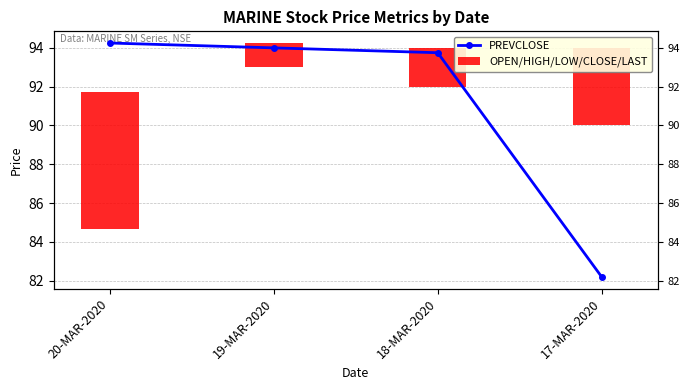

At 18-MAR-2020, list the series in order from largest to smallest.

PREVCLOSE, OPEN/HIGH/LOW/CLOSE/LAST